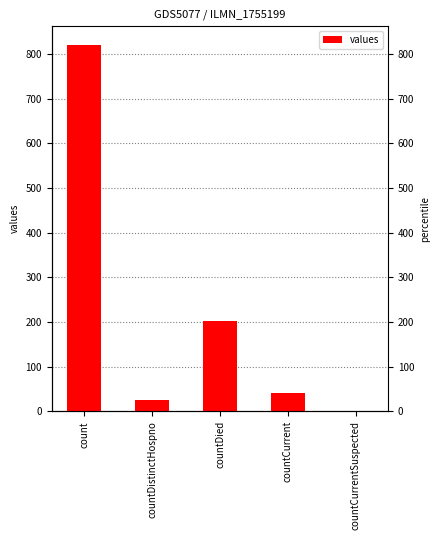

Reading right to left, list all the values displayed in this chart.

0	40	202	26	821